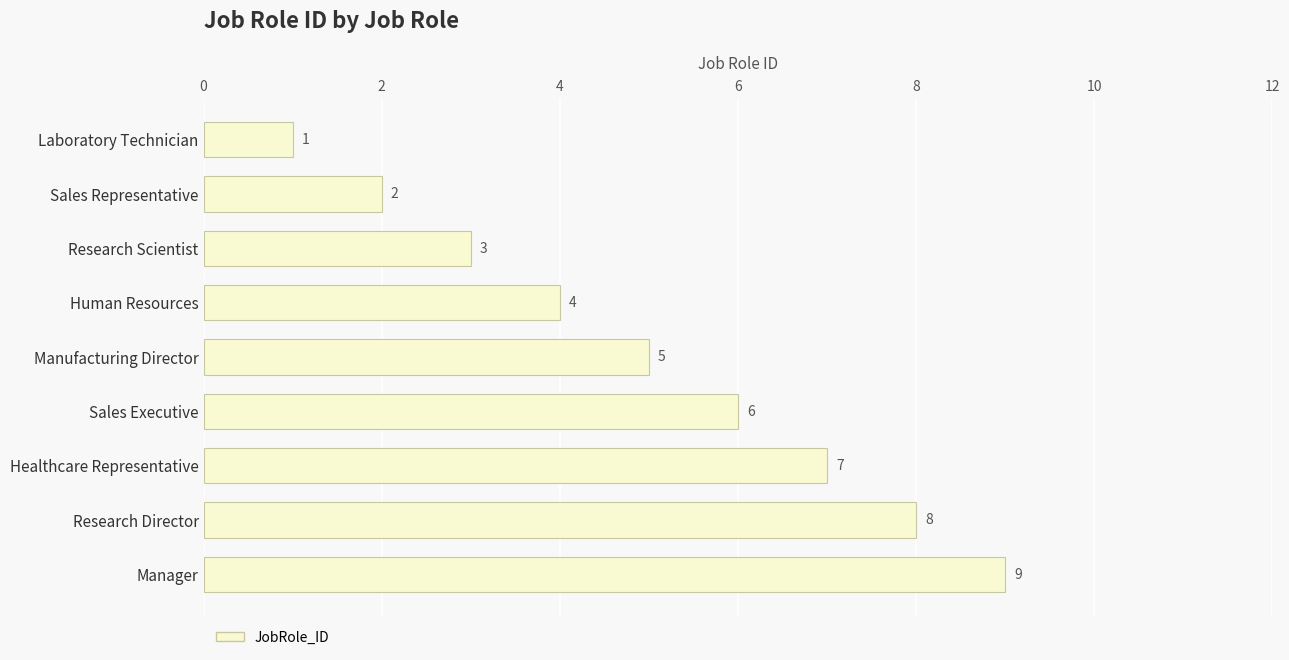

How many bars are there in total?

9